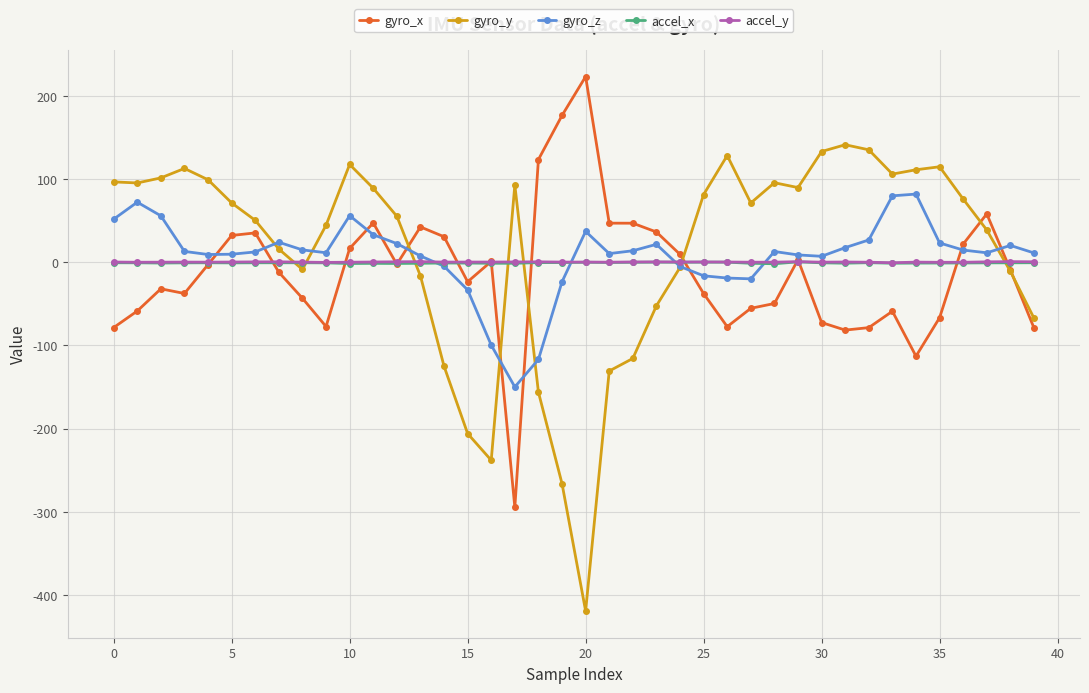

What is the value of the gyro_x point at the 19th from the left?

123.3